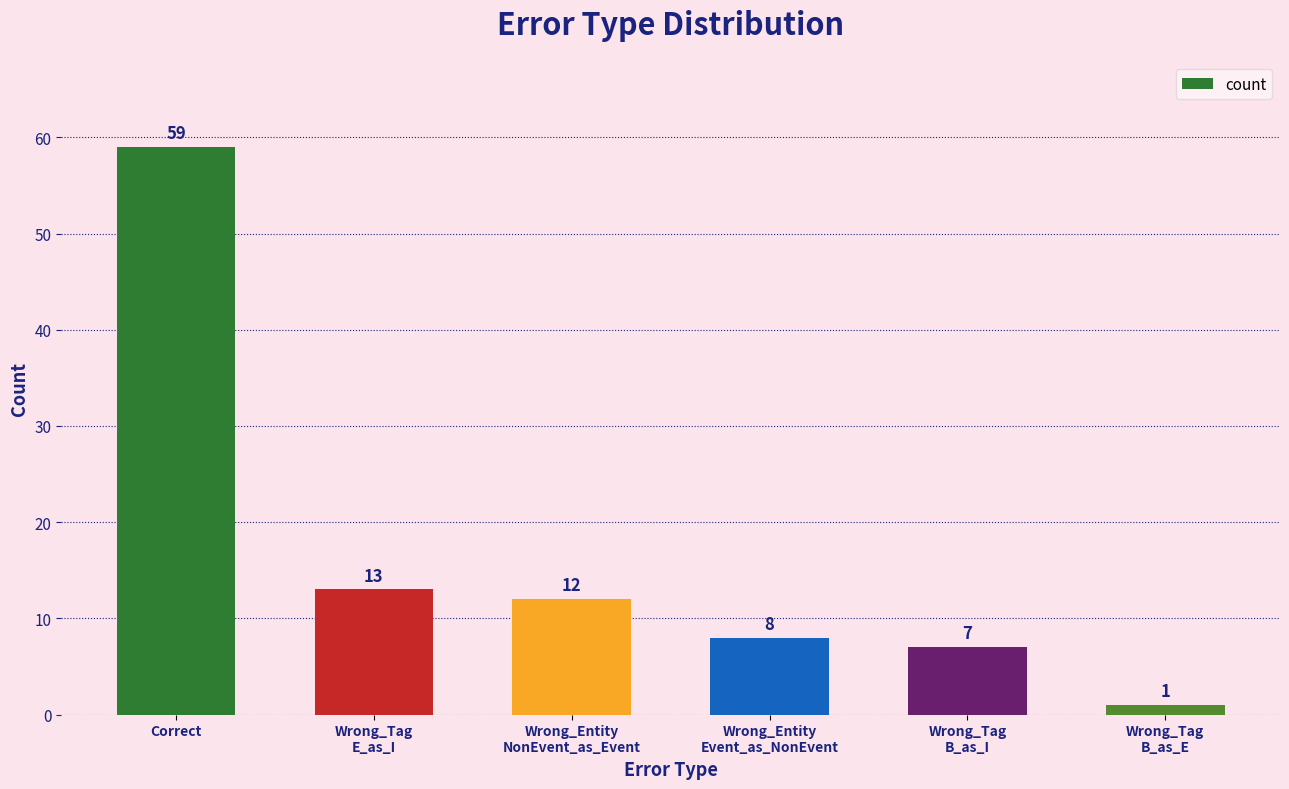

Count the number of data series in this chart.

1